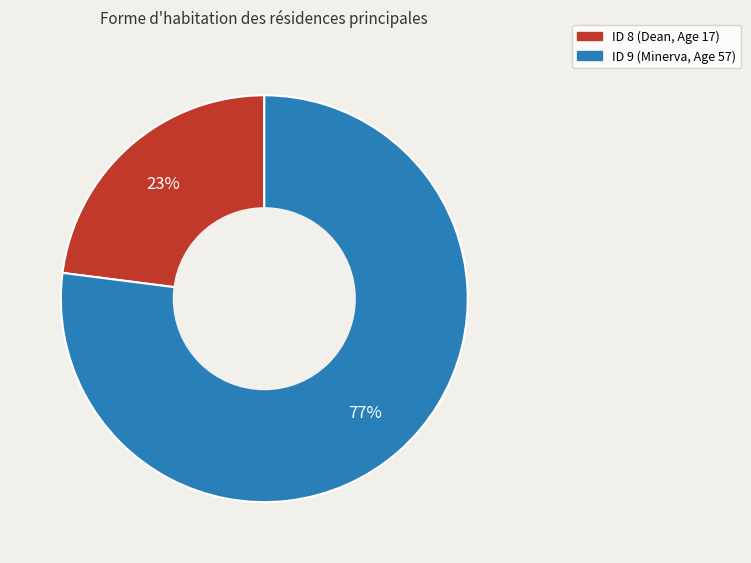

To the nearest percent, what percentage of the pie is ID 9 (Minerva, Age 57)?

77%